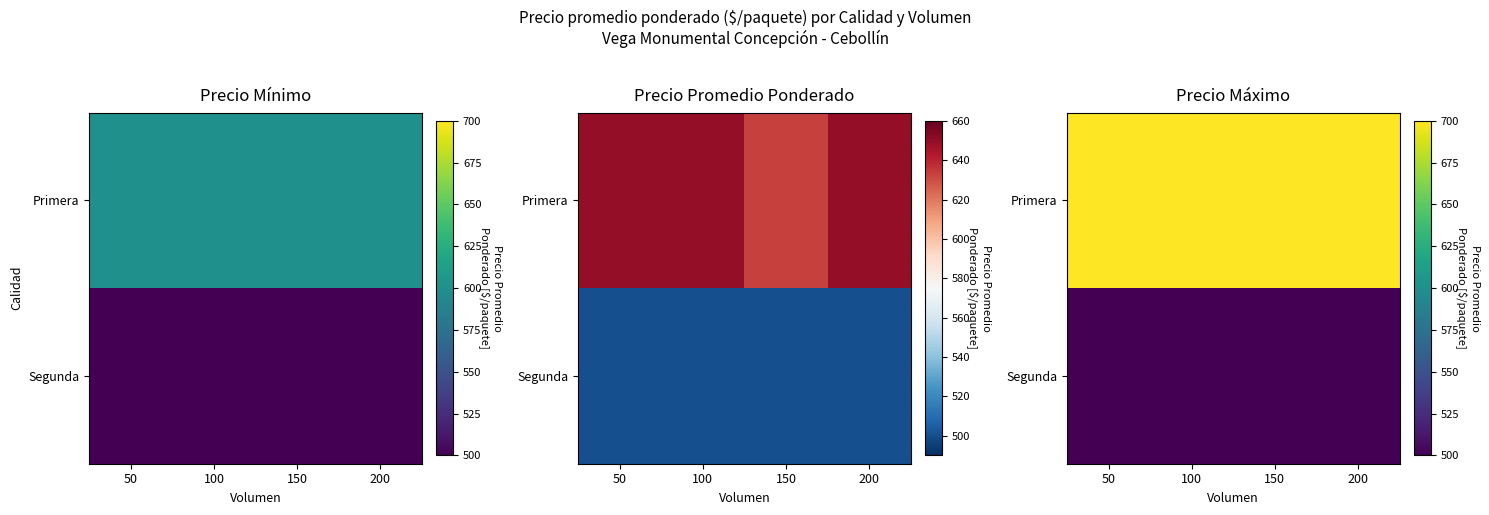

Count the number of data series in this chart.

2